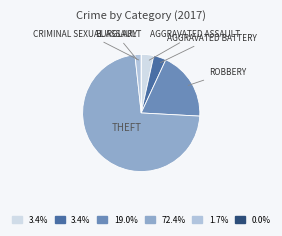

Is there a majority slice in this chart?

Yes